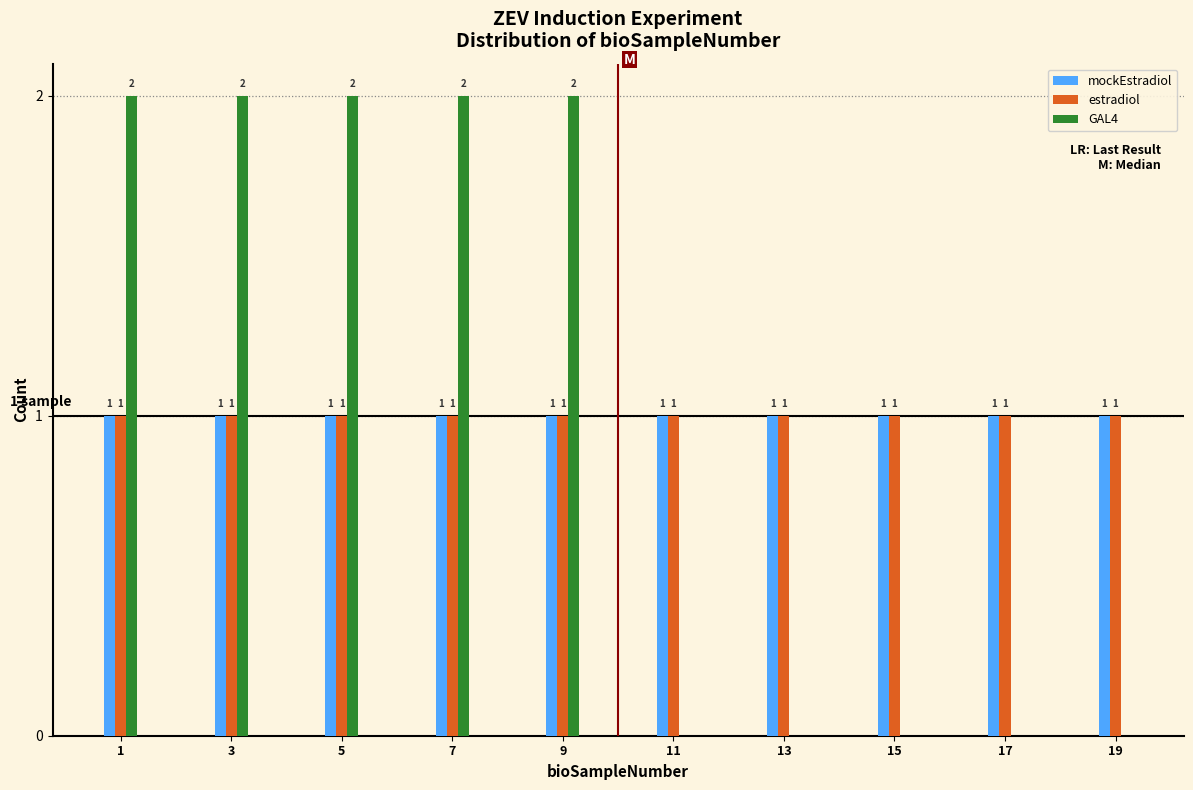

Reading left to right, what are all the values shown in this chart?

mockEstradiol: 1=1	3=1	5=1	7=1	9=1	11=1	13=1	15=1	17=1	19=1
estradiol: 1=1	3=1	5=1	7=1	9=1	11=1	13=1	15=1	17=1	19=1
GAL4: 1=2	3=2	5=2	7=2	9=2	11=0	13=0	15=0	17=0	19=0